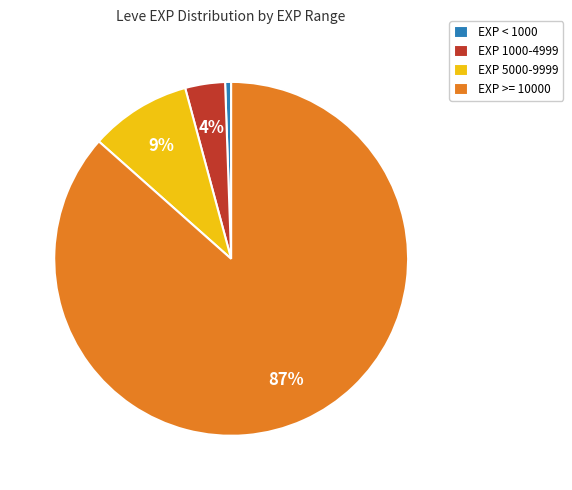

How many slices are in this pie chart?

4